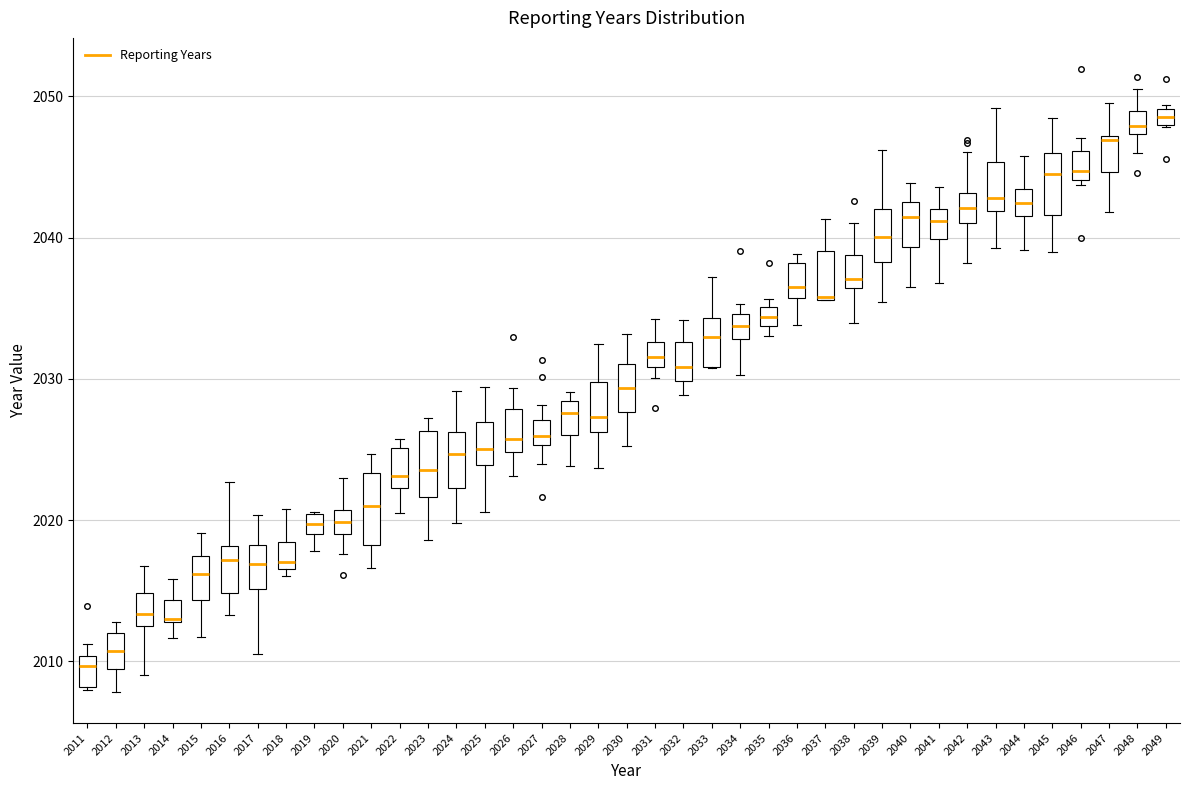

Where is the upper edge of the box at x = 2013 on the y-axis? The values are not printed on the chart, so give them approximately, as read against the axis.

2015